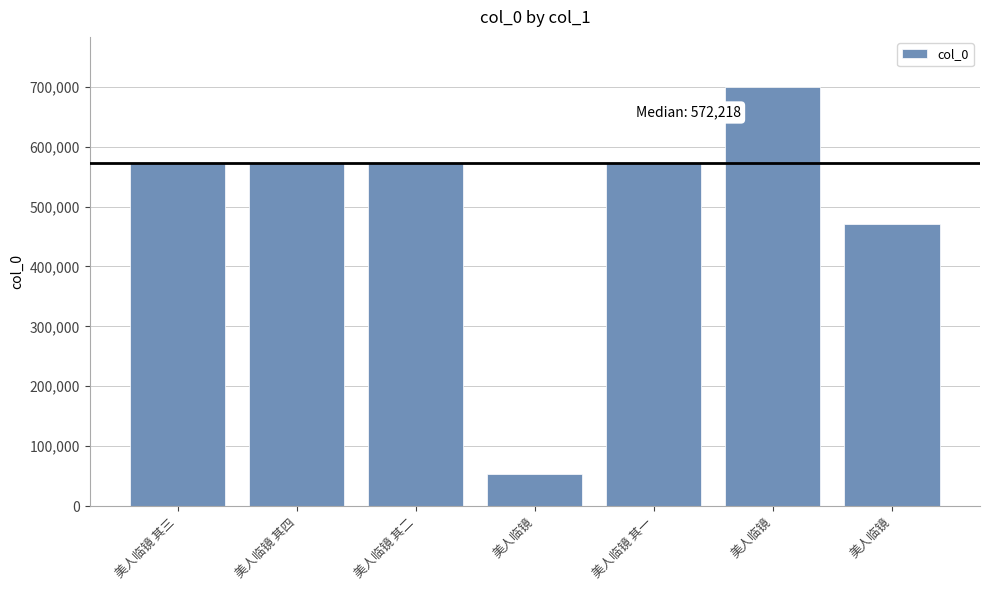

Which category has the lowest value across all series?

美人临镜